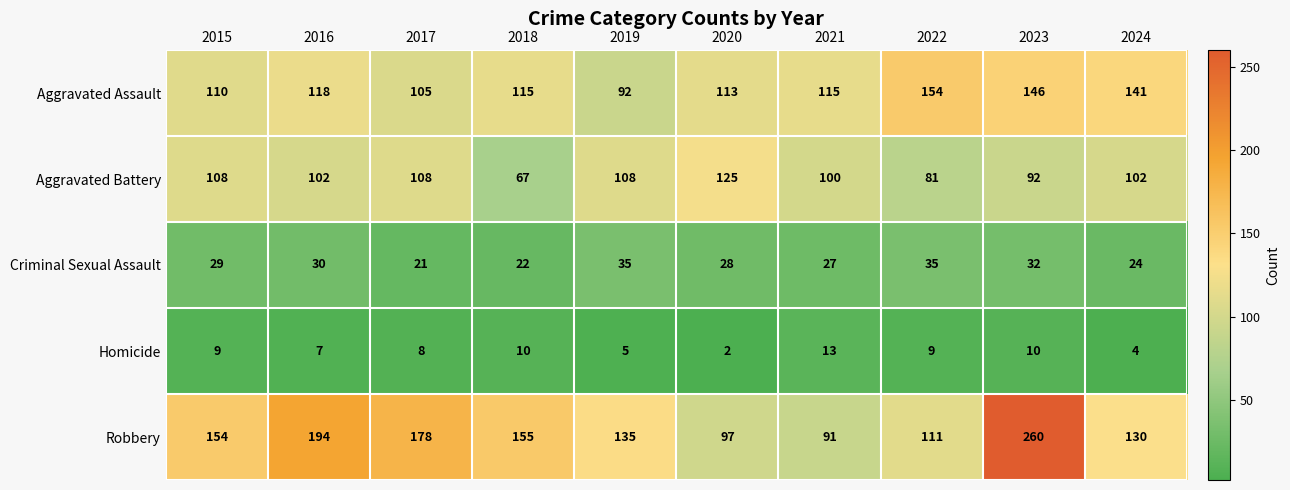

Which series has the largest range (max minus min)?

Robbery